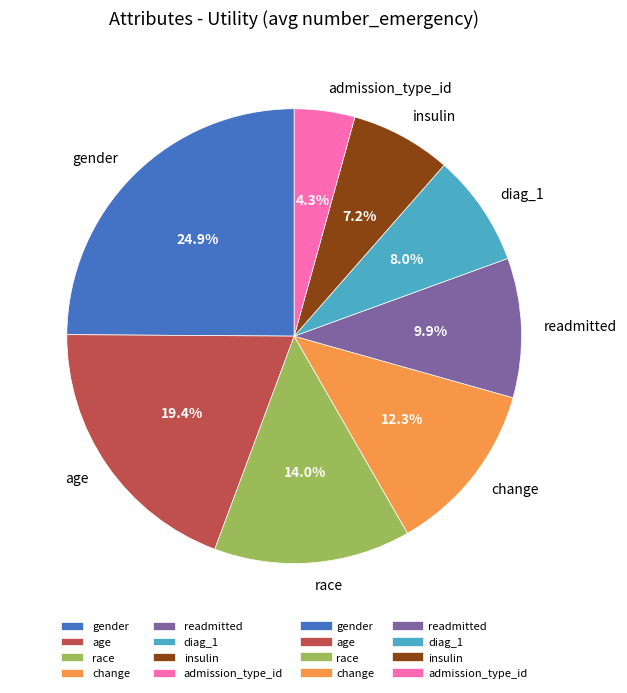

Rank the categories by value from highest to lowest.

gender, age, race, change, readmitted, diag_1, insulin, admission_type_id